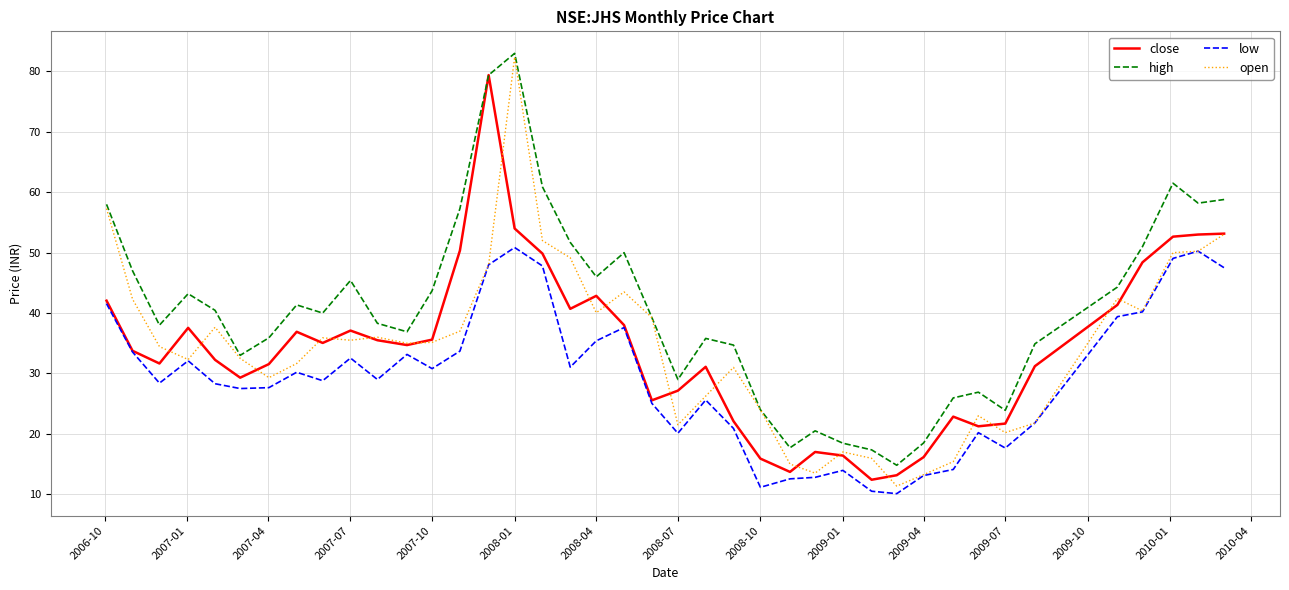

Which series has the largest total across all categories?

high